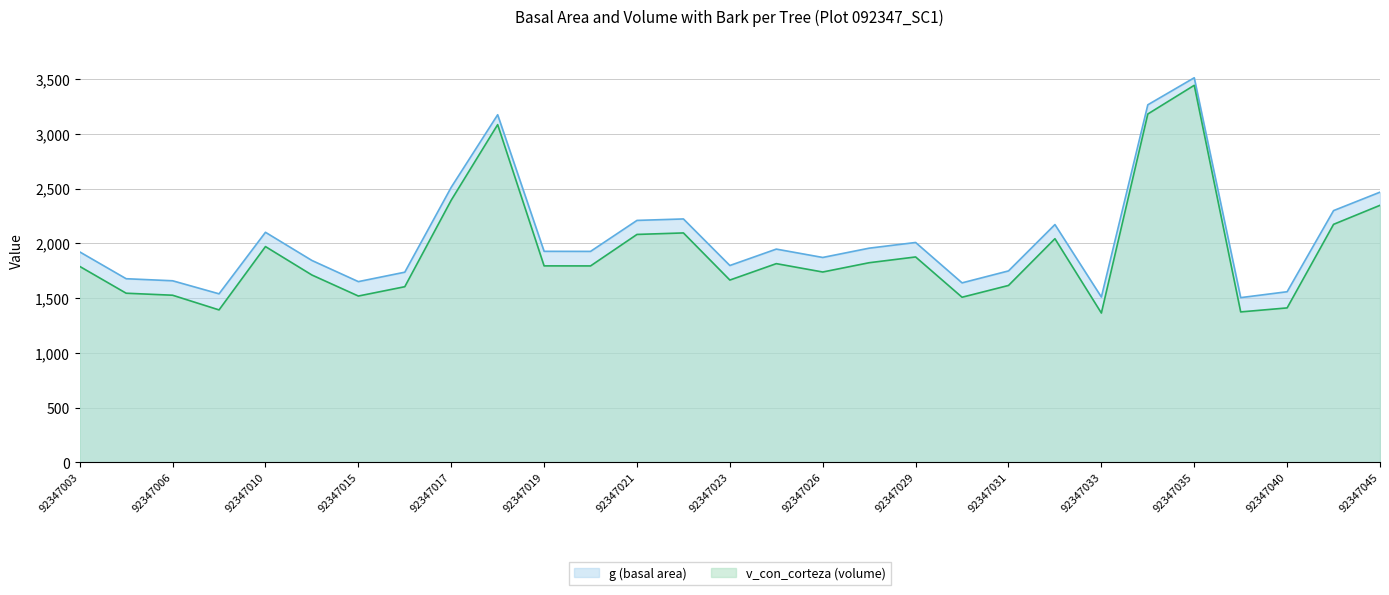

Reading left to right, transcribe all the data shown in this chart.

g (basal area): 92347003=1921.9	92347005=1677.0	92347006=1658.3	92347009=1539.2	92347010=2100.9	92347011=1843.7	92347015=1650.5	92347016=1736.6	92347017=2512.1	92347018=3174.1	92347019=1927.1	92347020=1926.5	92347021=2209.4	92347022=2222.7	92347023=1797.7	92347025=1947.5	92347026=1871.1	92347028=1956.0	92347029=2007.9	92347030=1639.2	92347031=1748.3	92347032=2171.5	92347033=1509.8	92347034=3264.9	92347035=3511.8	92347039=1504.4	92347040=1558.3	92347042=2299.0	92347045=2467.2
v_con_corteza (volume): 92347003=1789.4	92347005=1544.6	92347006=1526.3	92347009=1392.2	92347010=1970.4	92347011=1710.9	92347015=1518.9	92347016=1604.1	92347017=2393.9	92347018=3083.9	92347019=1794.2	92347020=1793.8	92347021=2081.3	92347022=2095.0	92347023=1664.8	92347025=1814.7	92347026=1738.3	92347028=1823.1	92347029=1875.7	92347030=1507.9	92347031=1615.5	92347032=2042.5	92347033=1363.5	92347034=3180.9	92347035=3442.9	92347039=1373.9	92347040=1410.5	92347042=2173.5	92347045=2347.2